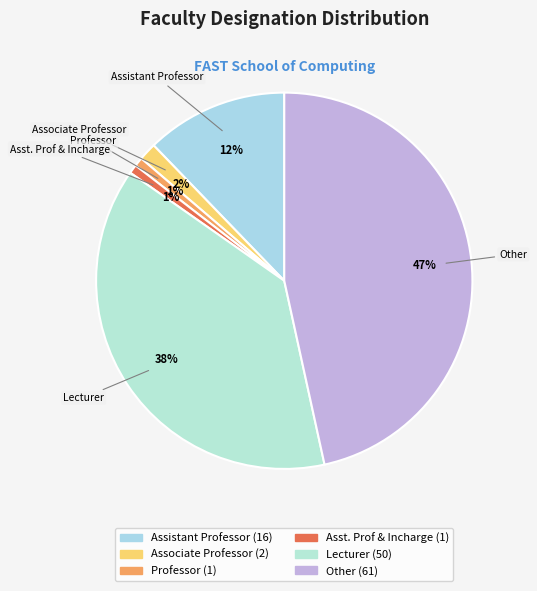

Count the number of slices in the pie.

6